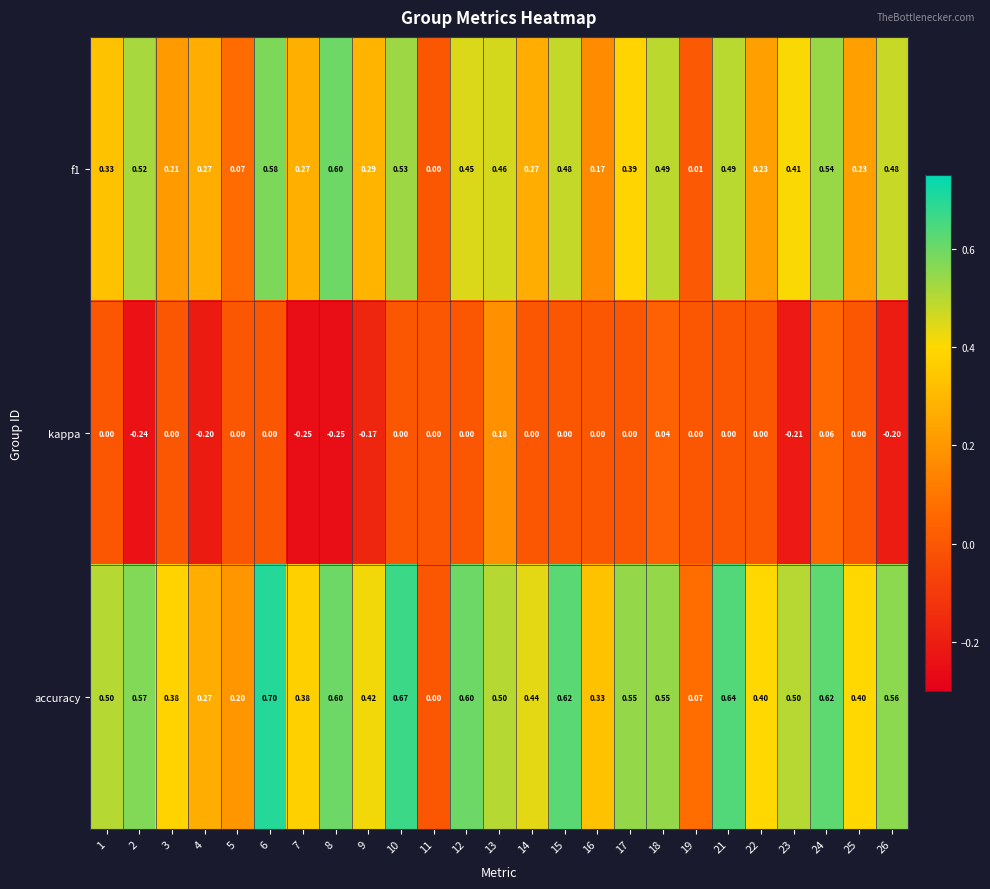

List the series in order of their peak value, lowest first.

kappa, f1, accuracy